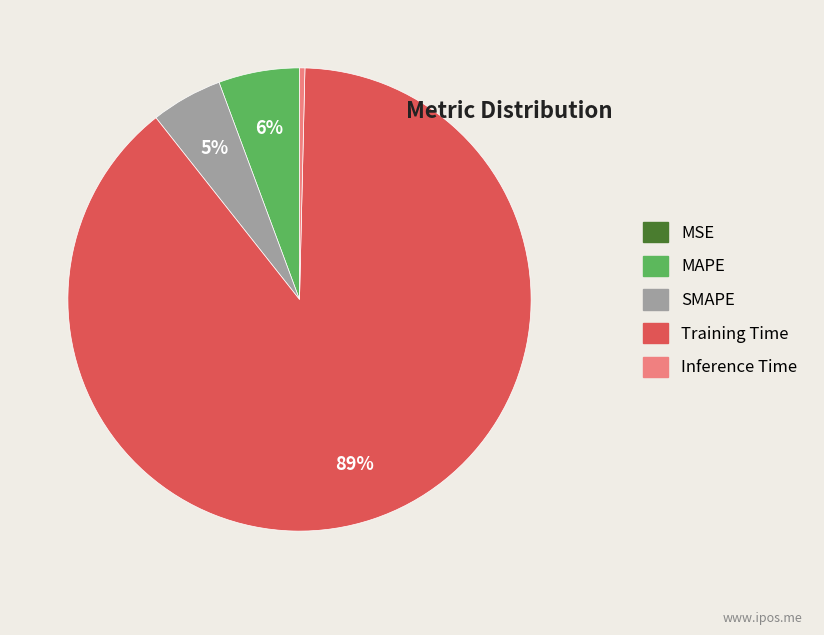

What is the largest slice in the pie chart?

Training Time